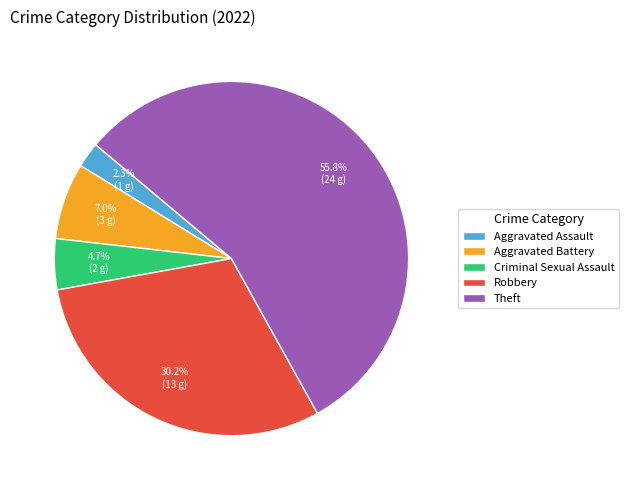

Does Theft account for over 50% of the chart?

Yes